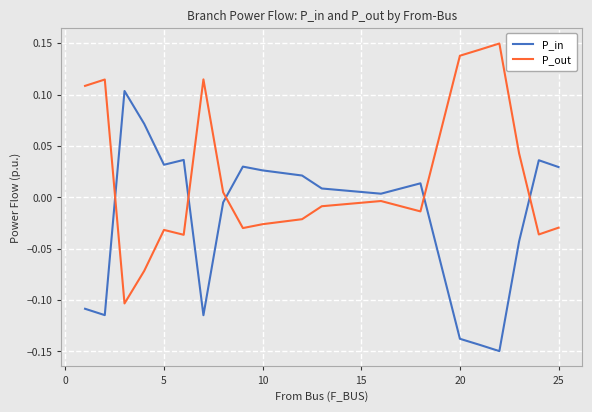

List the series in order of their peak value, lowest first.

P_in, P_out